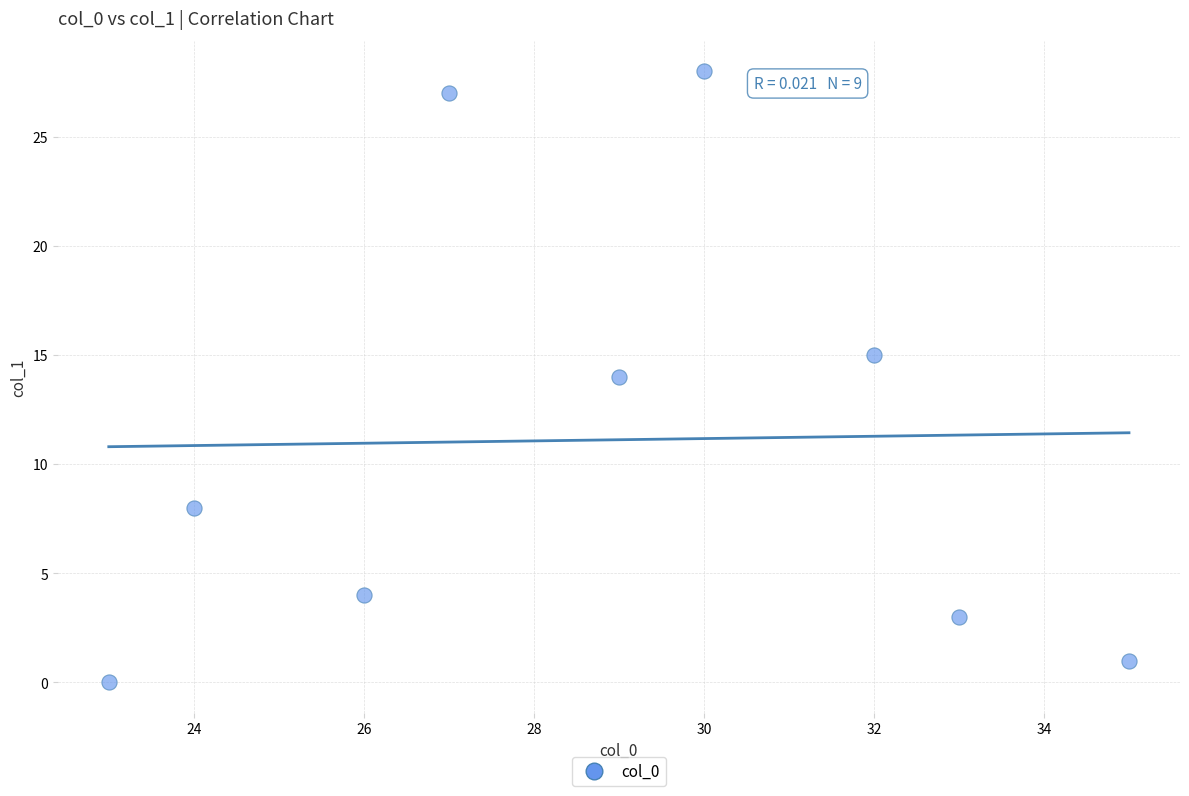

What is the range of X values (max minus min)?

12